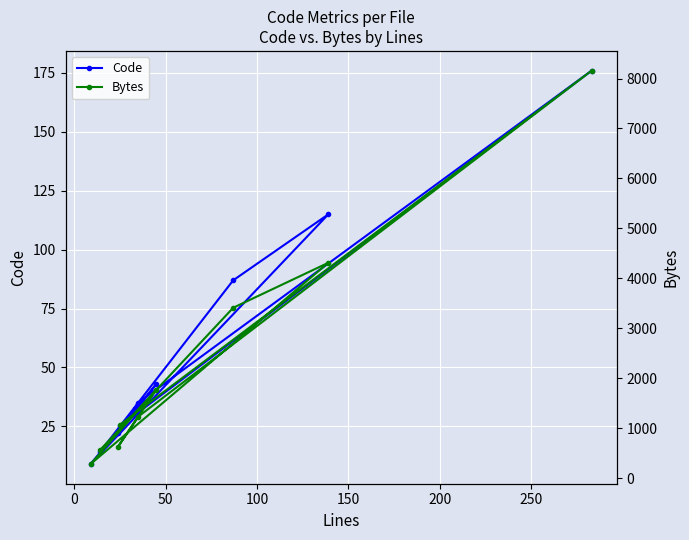

What is the value of the Code point at the 4th from the left?

25